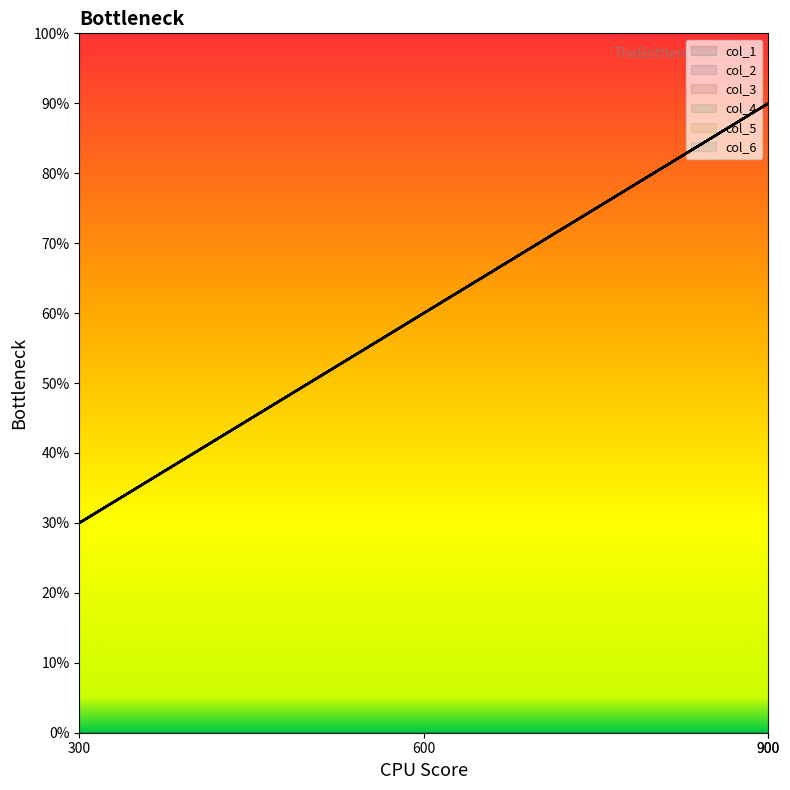

True or false: col_3 and col_2 cross at least once.

False